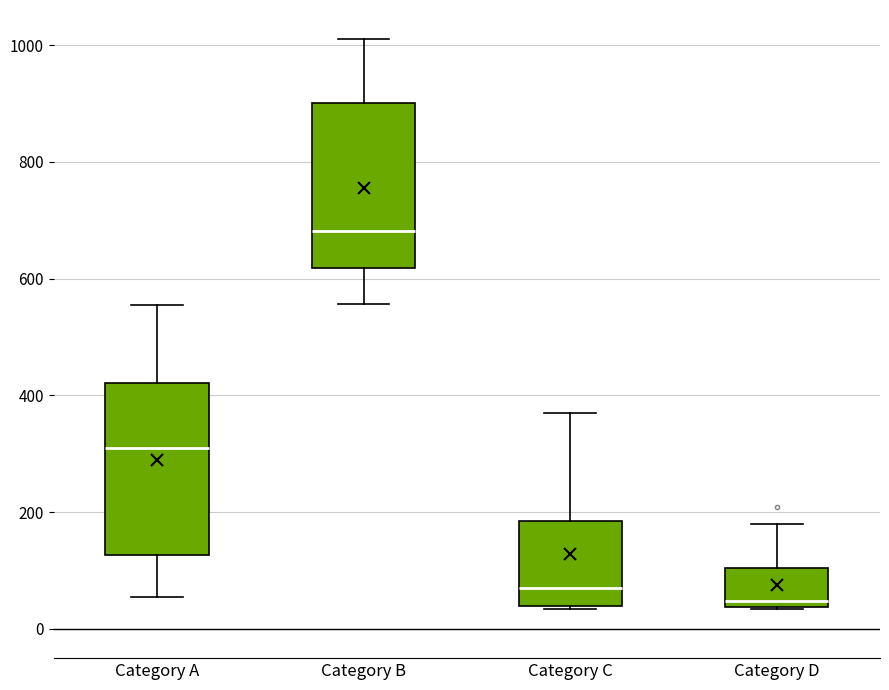

Reading left to right, read every box against the y-axis: the position of its median line, the range the box covers, and the ends of its whiskers. The values are not printed on the chart, so give them approximately, as read against the axis.

Category A: median 320, box 120 to 420, whiskers 60 to 560
Category B: median 680, box 620 to 900, whiskers 560 to 1020
Category C: median 80, box 40 to 180, whiskers 40 (just below the box's lower edge) to 380
Category D: median 40 (just above the box's lower edge), box 40 to 100, whiskers 40 to 180